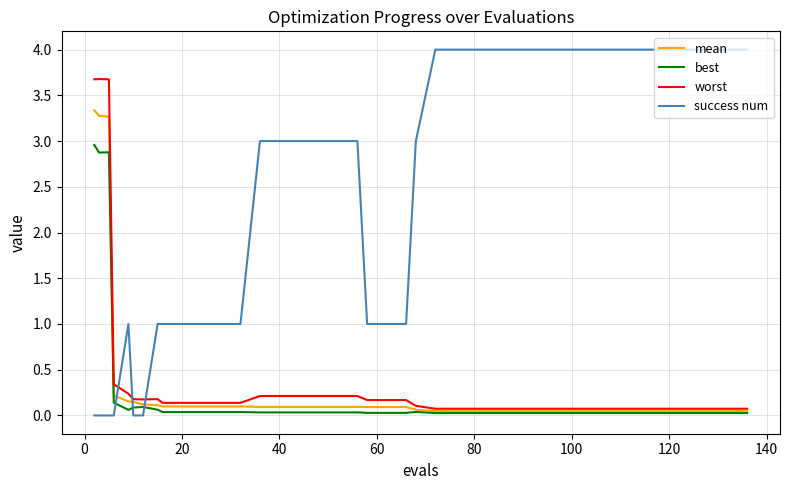

What is the maximum value for success num?

4.0